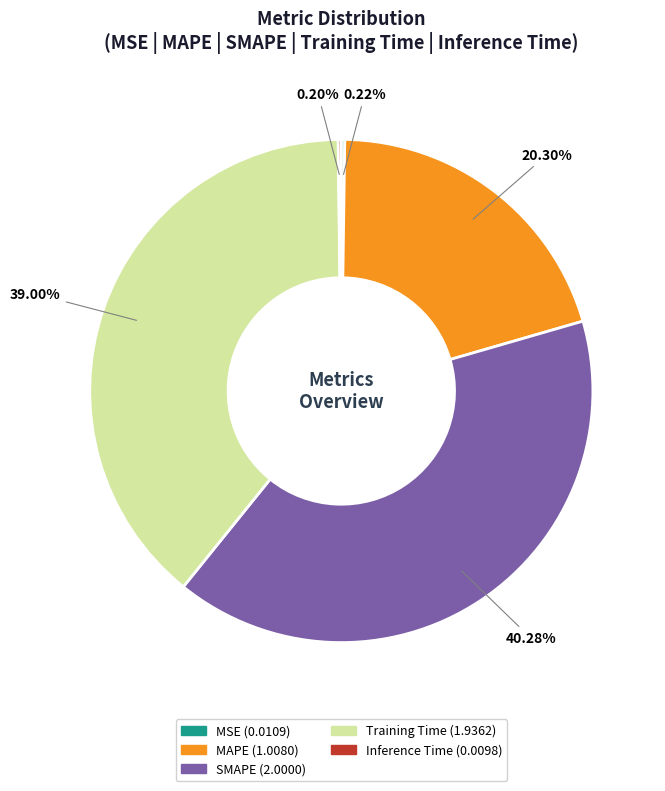

Does Training Time represent more than half of the total?

No